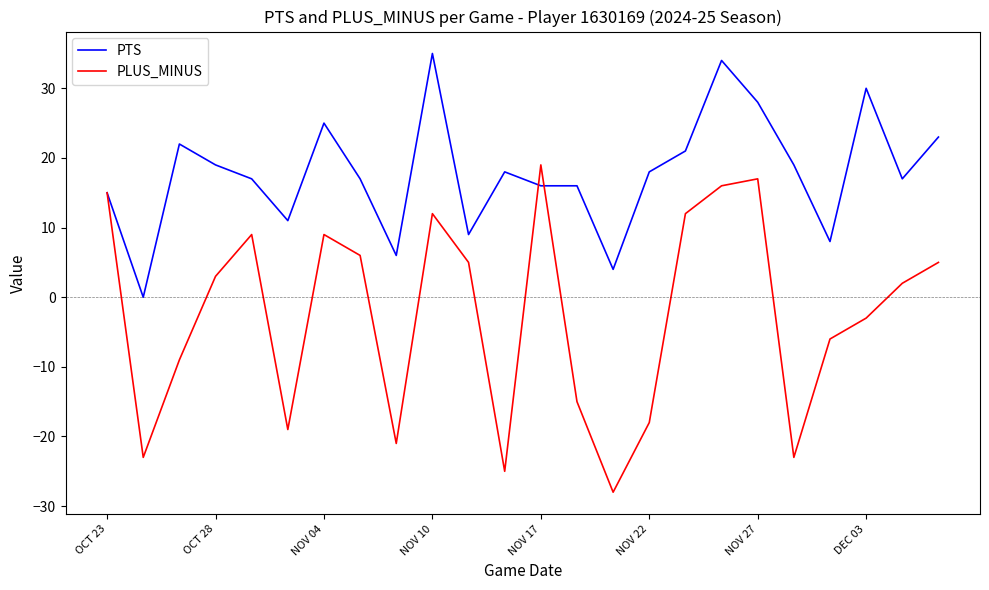

What is the highest value of the PTS series?

35